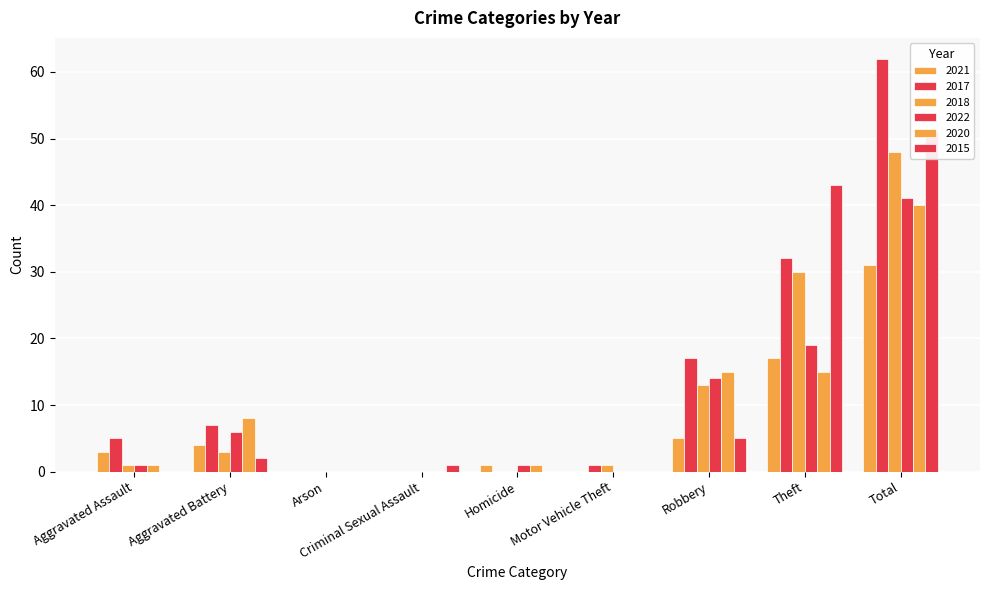

What is the total value across all series at Motor Vehicle Theft?

2